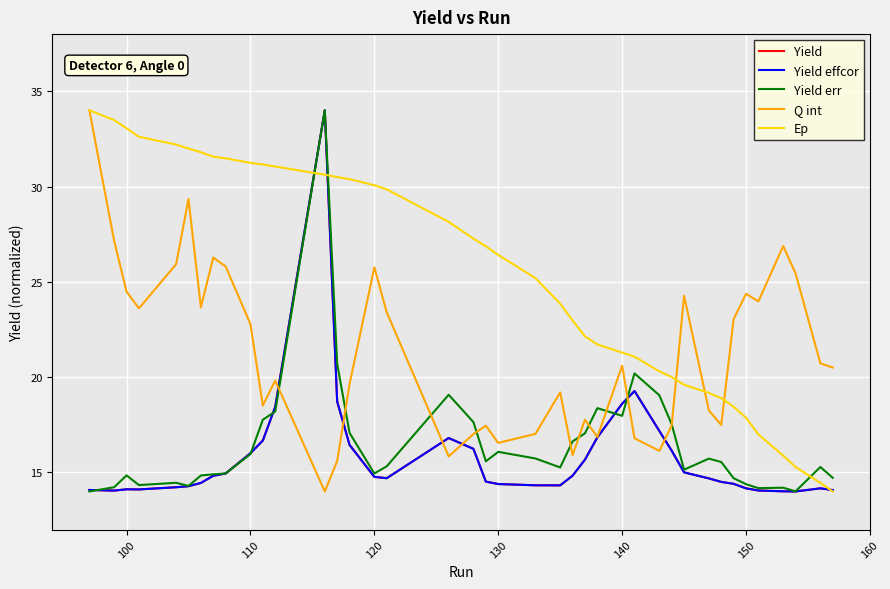

What is the minimum value for Yield err?

14.0